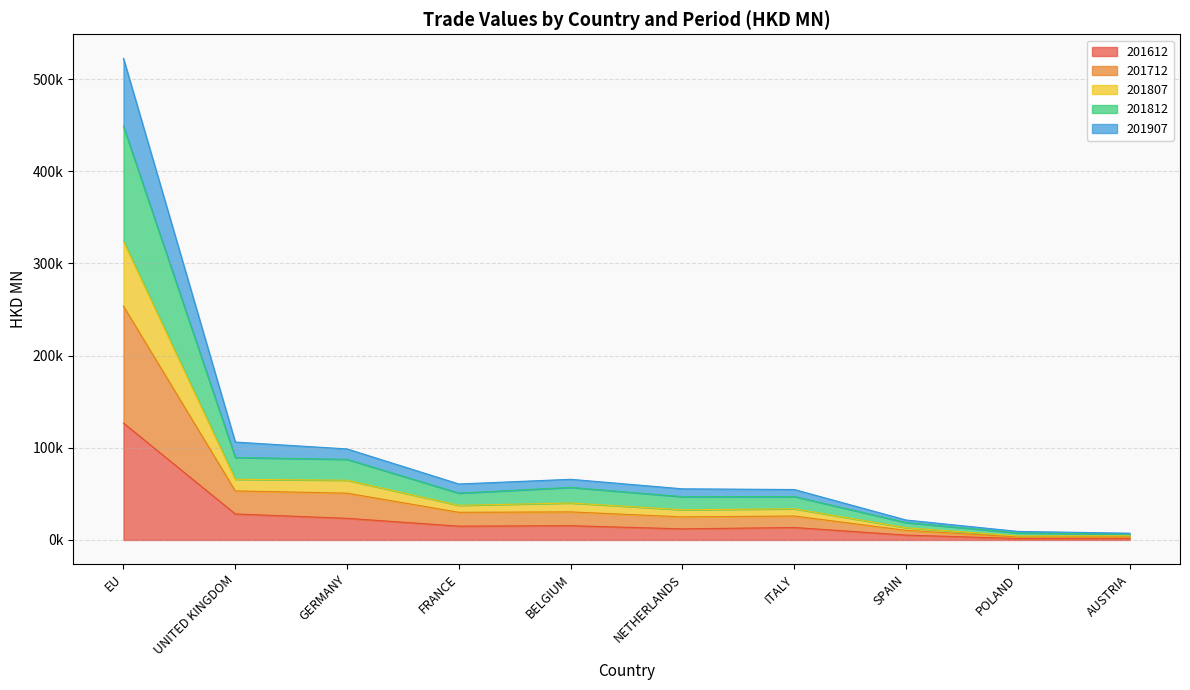

Which series has the widest spread of values?

201812